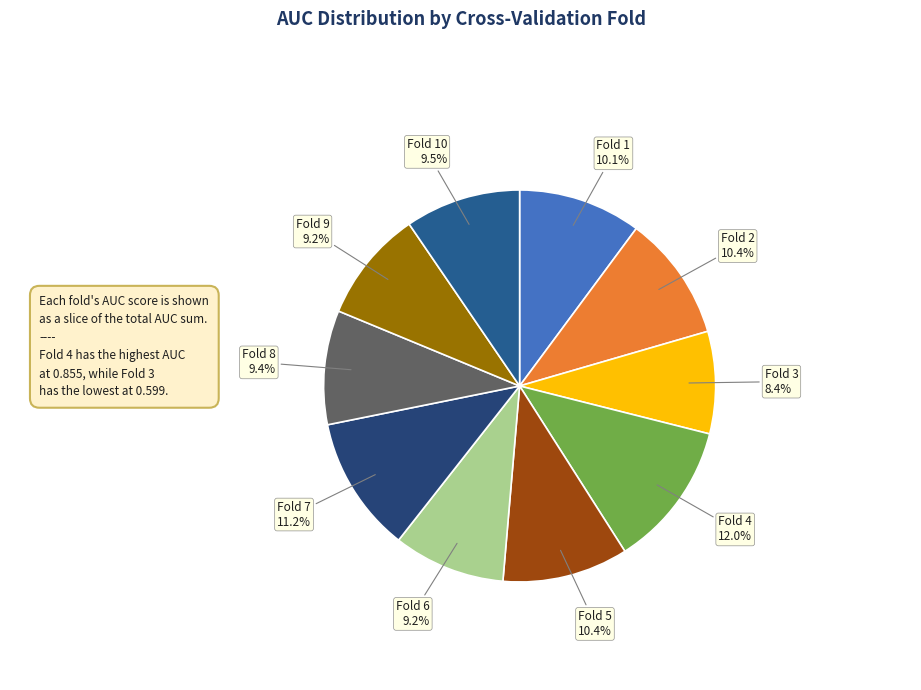

True or false: Fold 10 accounts for 1% of the total.

False